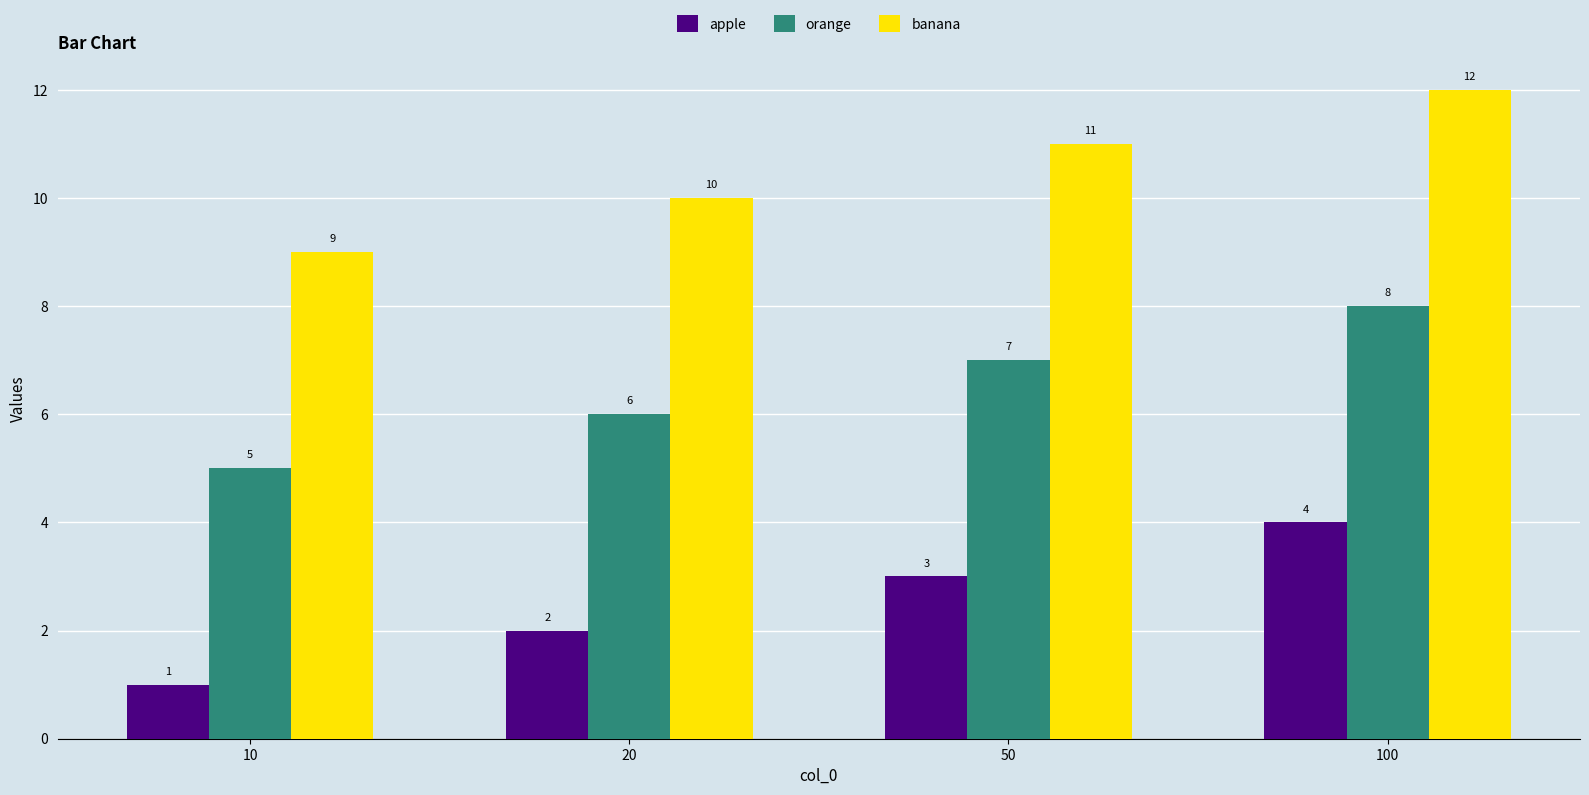

What is the spread (max minus min) of values at 50?

8